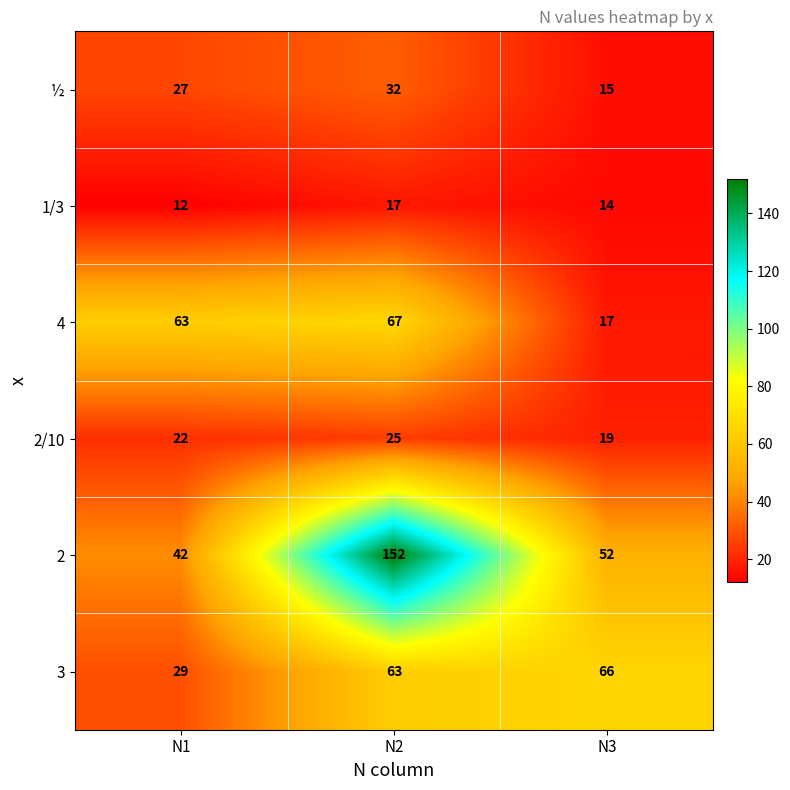

What is the greatest value displayed?

152